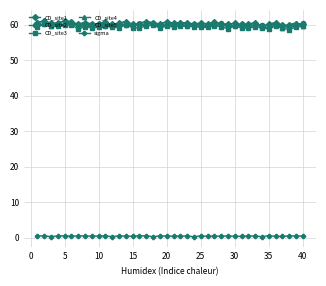

True or false: CD_site4 and sigma cross at least once.

False